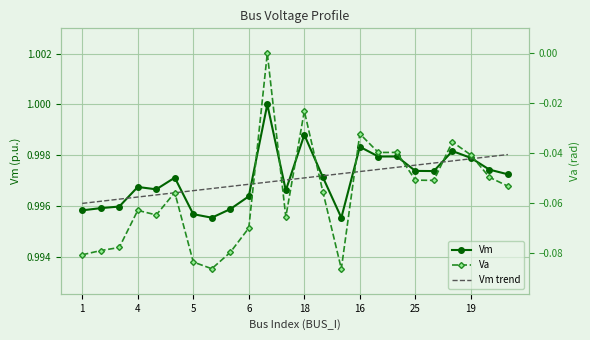

At which category does the chart reach its minimum across all series?

14